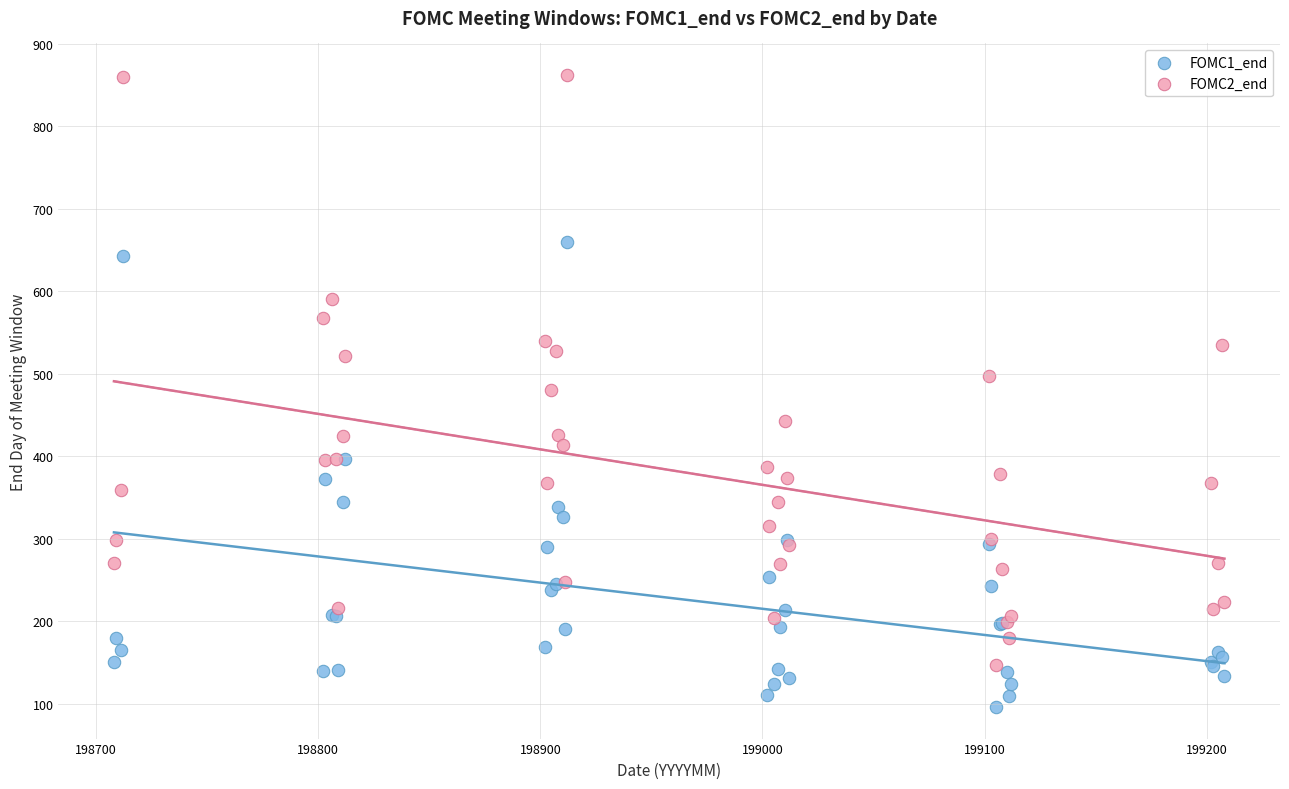

What are all the series names shown in the legend?

FOMC1_end, FOMC2_end